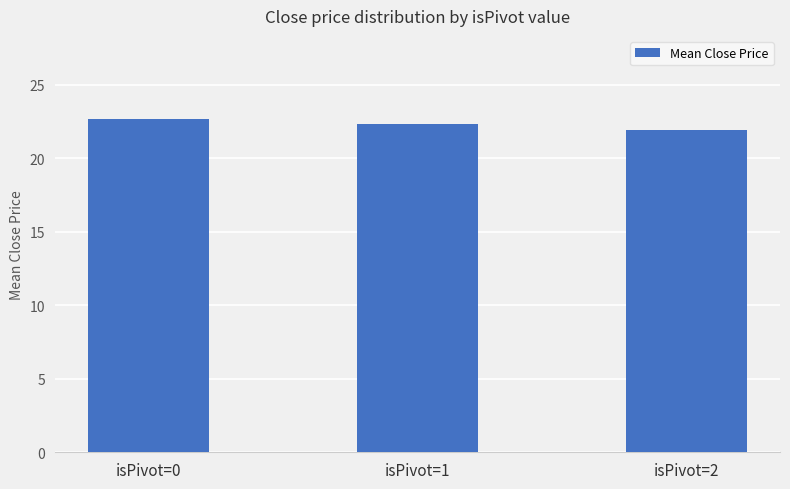

The value at isPivot=1 is 14.1. True or false?

False